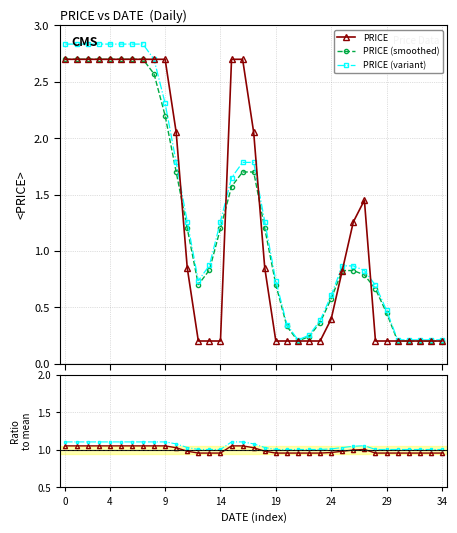

What is the maximum value for PRICE?

2.7